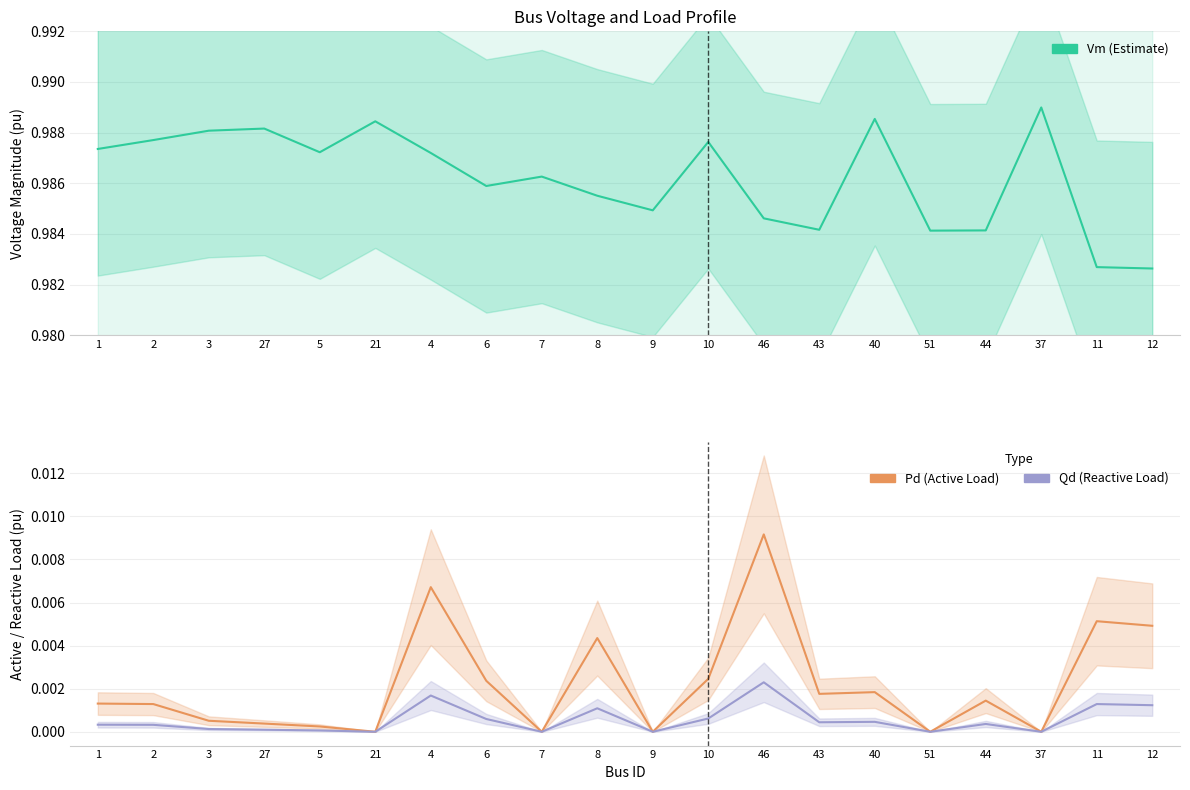

True or false: Vm and Qd intersect in this chart.

False